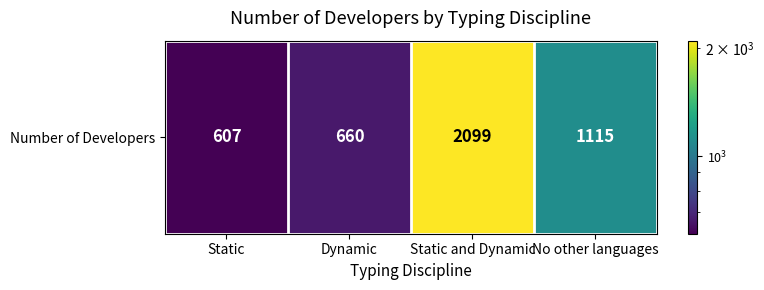

Rank the categories by value from highest to lowest.

Static and Dynamic, No other languages, Dynamic, Static